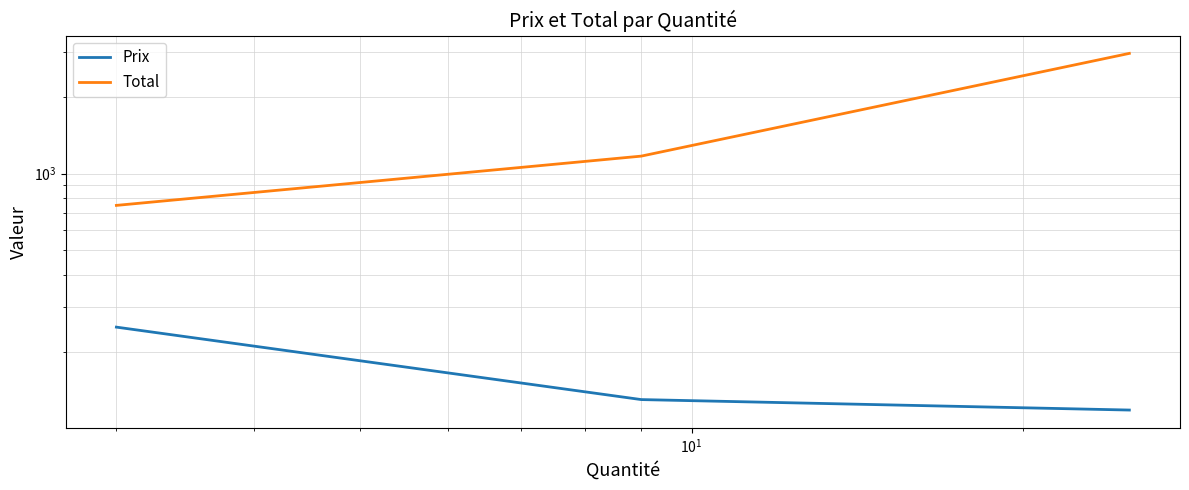

What is the sum of all Prix values?

498.3